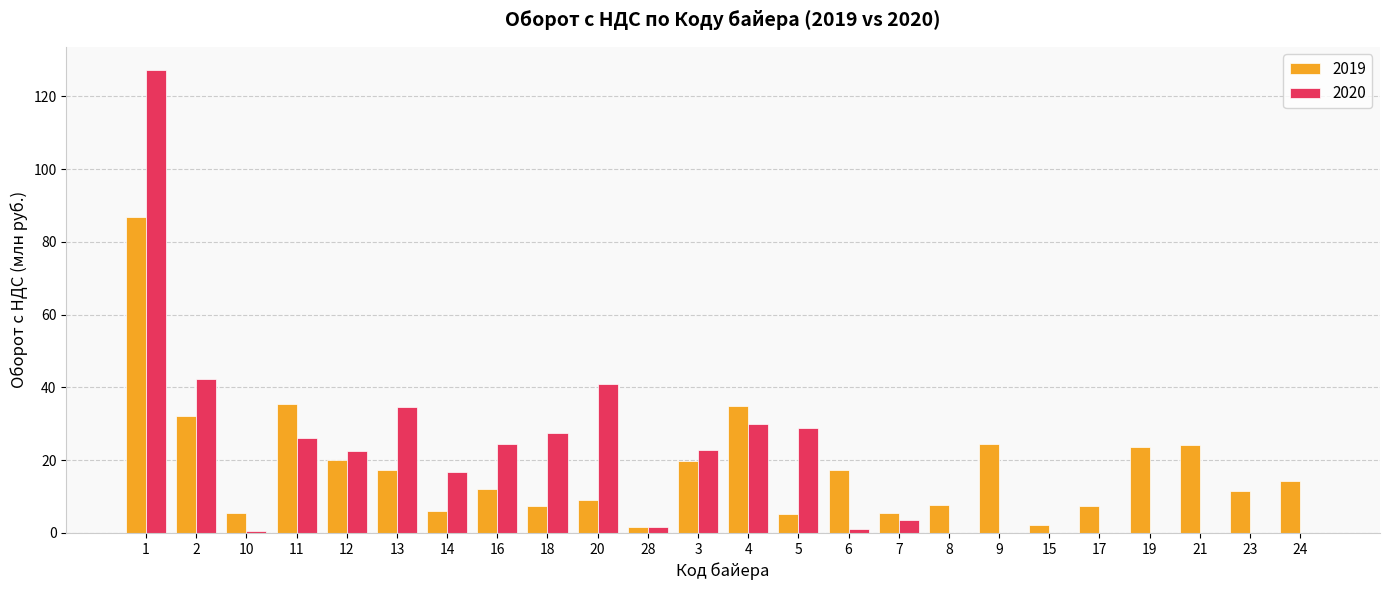

The value of 2020 at 19 is 0.0. True or false?

True